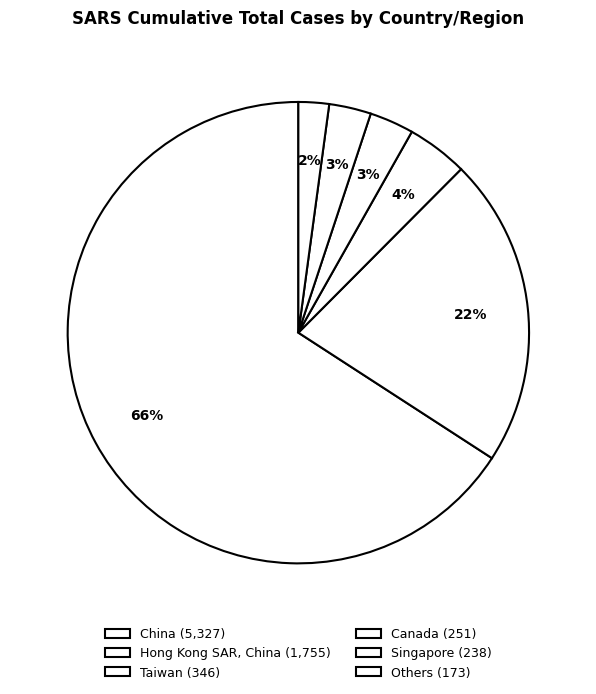

Which category accounts for the majority?

China